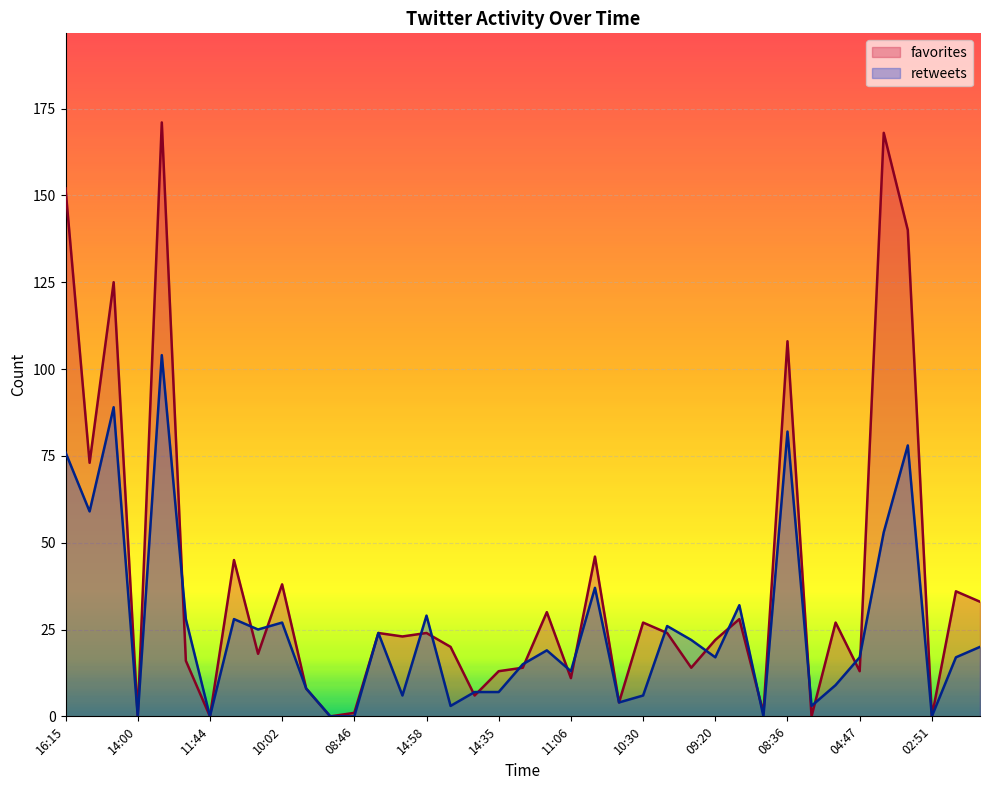

In retweets, how many points are higher than both neighbors (excluding endpoints)?

12